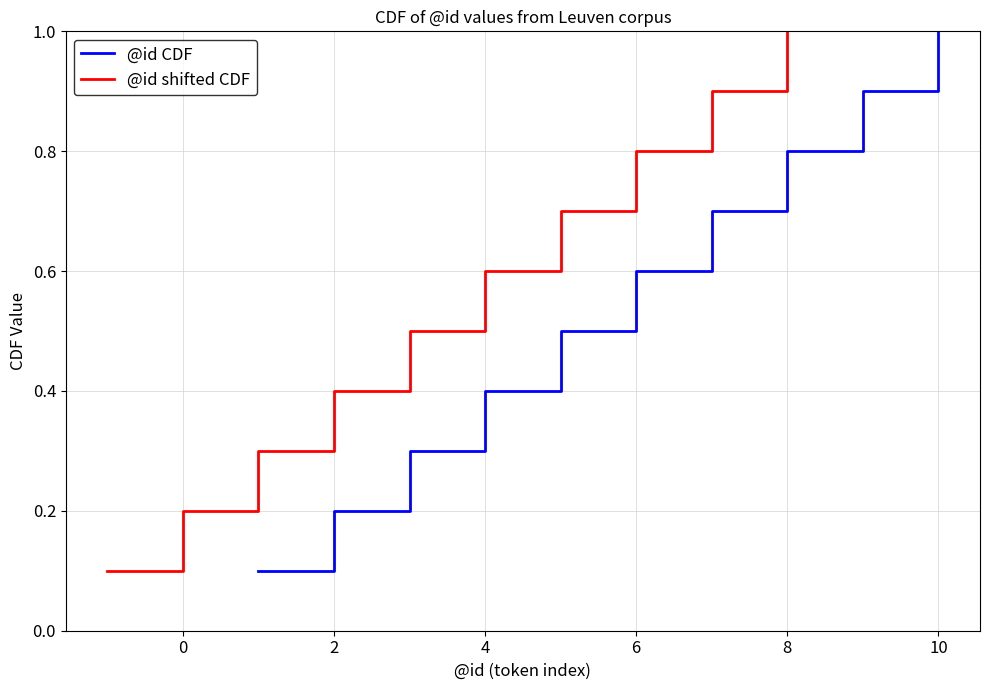

The @id CDF series shows 0.1 at 2. True or false?

False